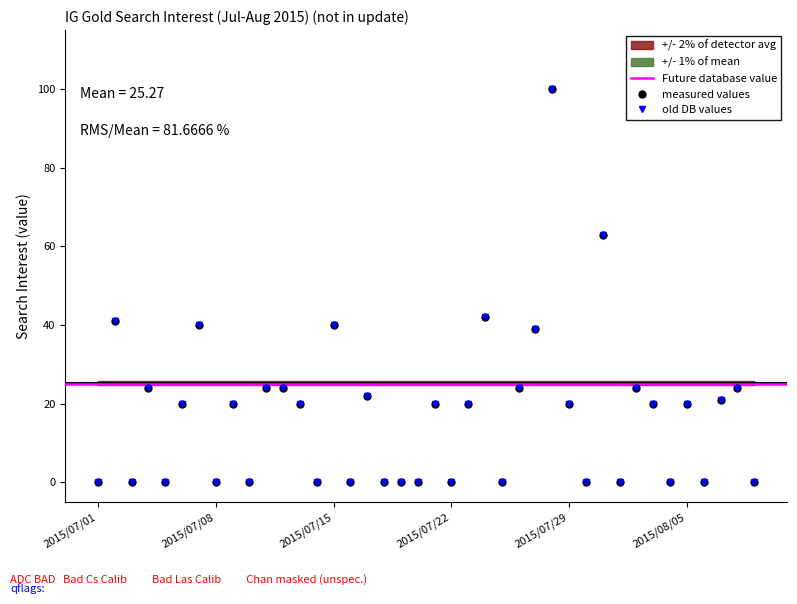

At which label is old DB values closest to 50?

2015/07/24